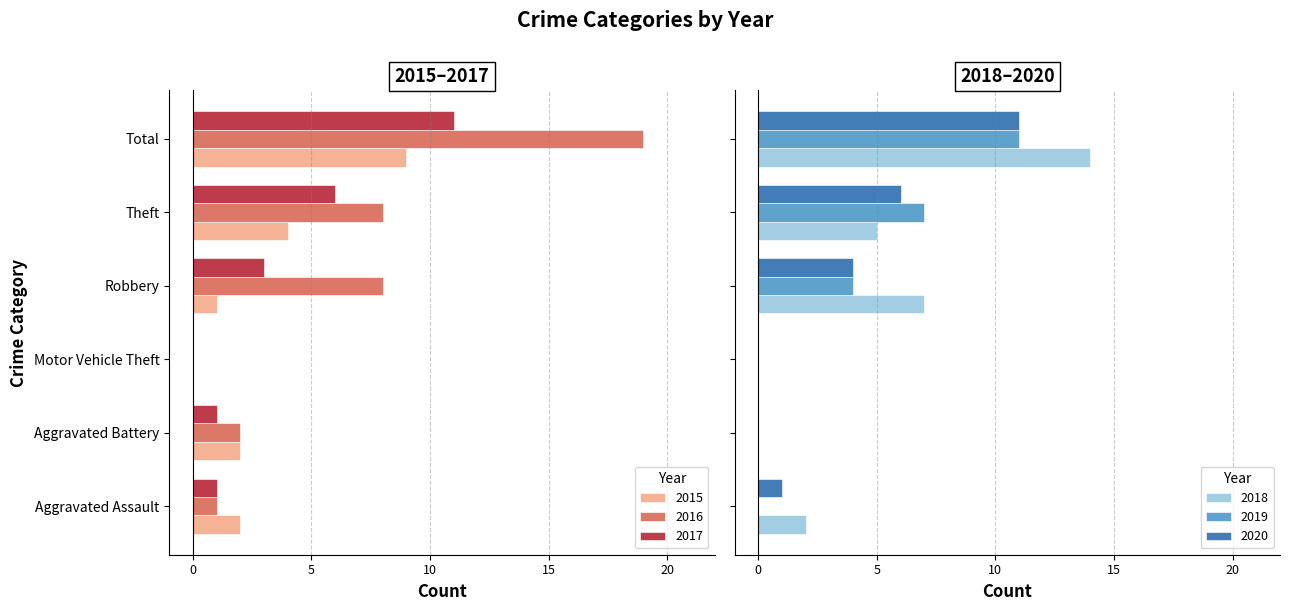

At how many categories does at least one series exceed 9?

1